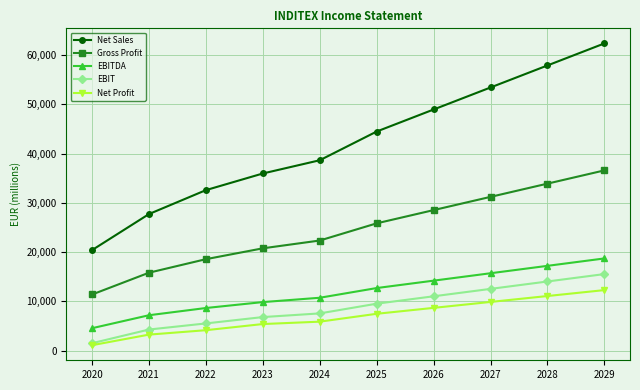

List the labels in order of Gross Profit value, smallest first.

2020, 2021, 2022, 2023, 2024, 2025, 2026, 2027, 2028, 2029